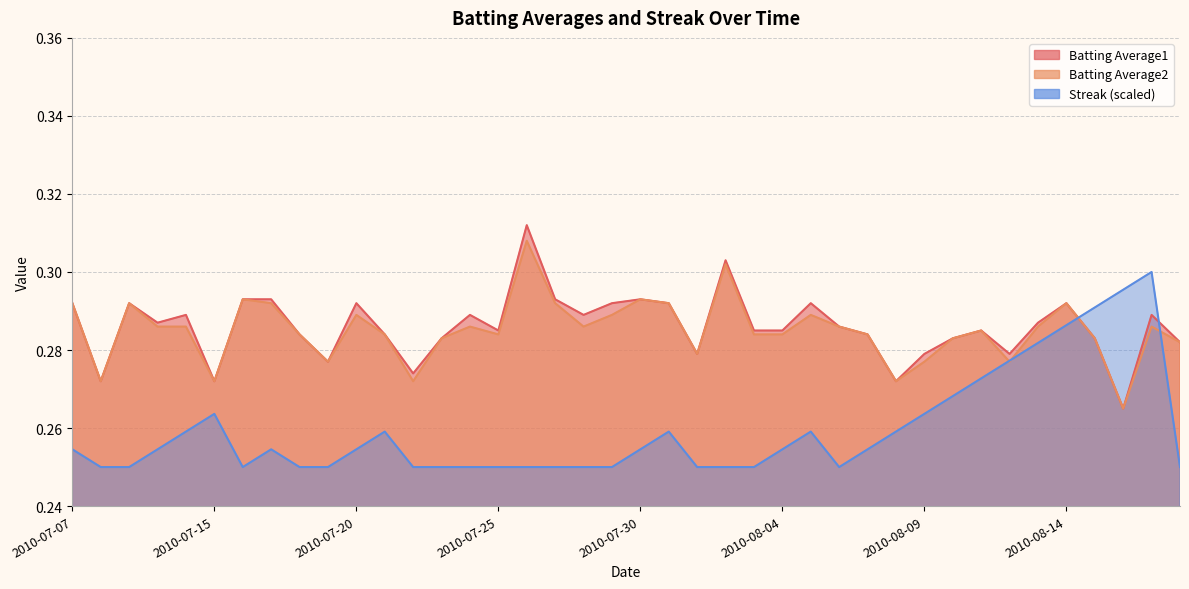

How many data points does each series have?

40